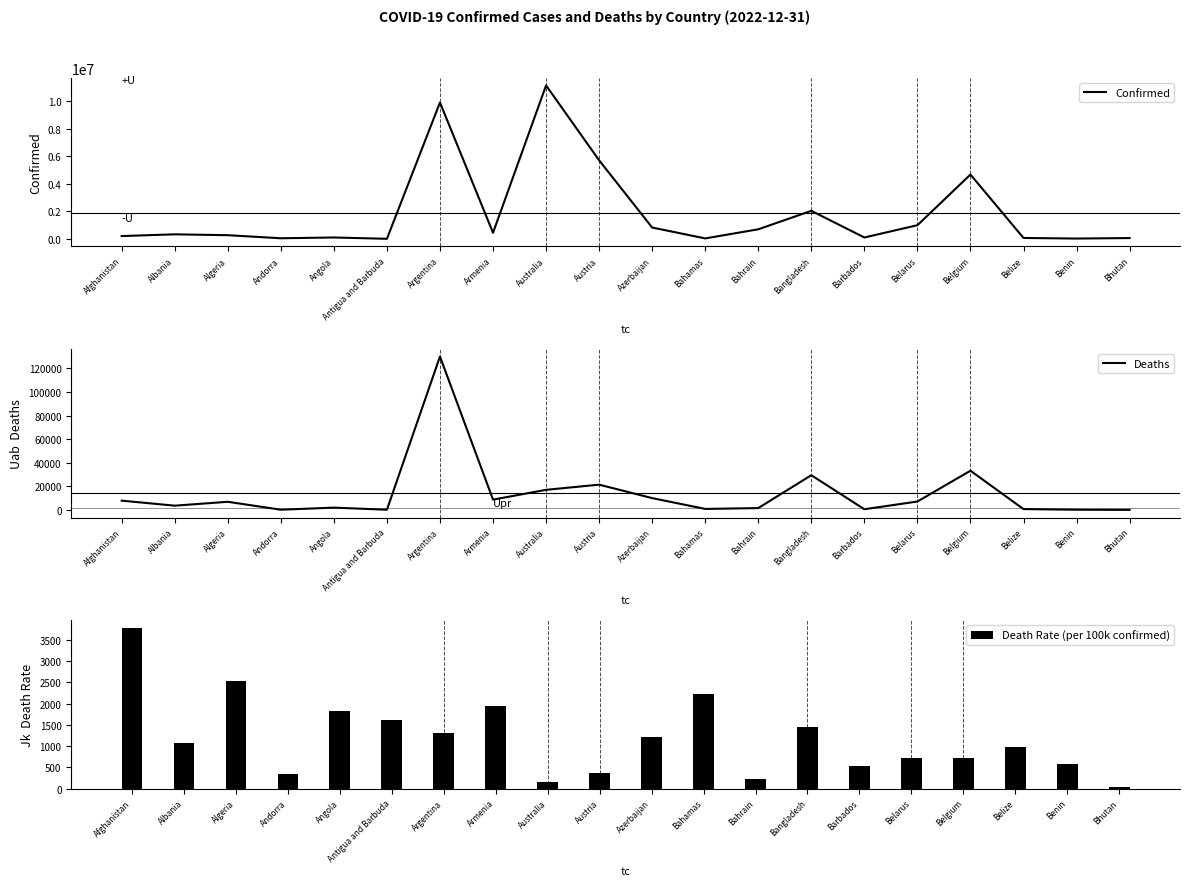

The value of Confirmed at Barbados is 105515.0. True or false?

True